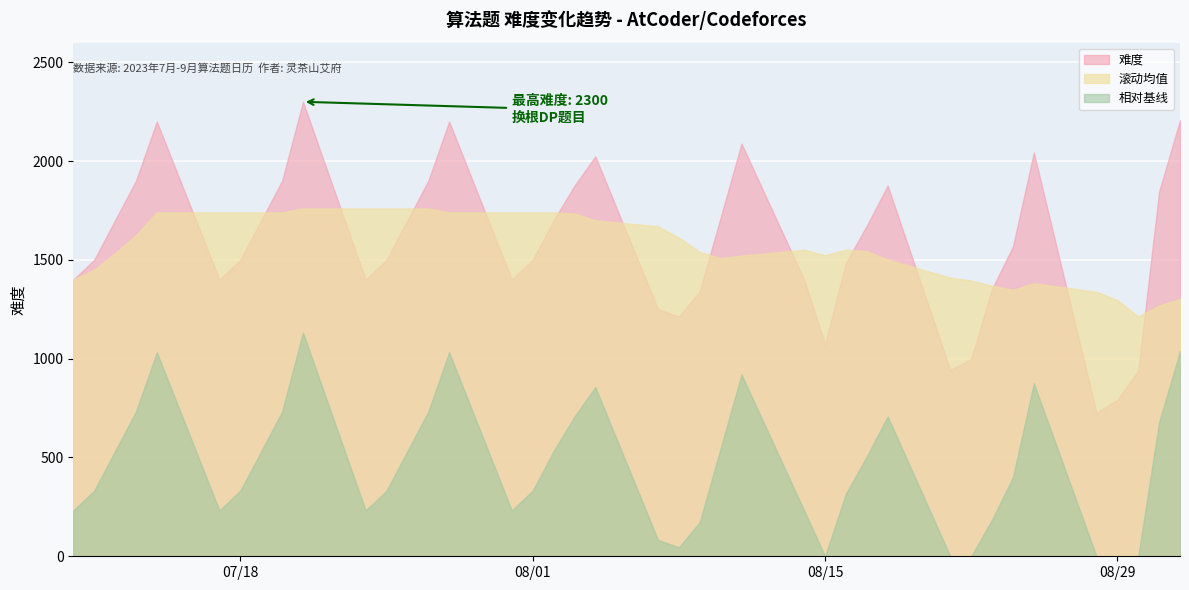

The chart shows a value of 363 at 2023-08-30. True or false?

False